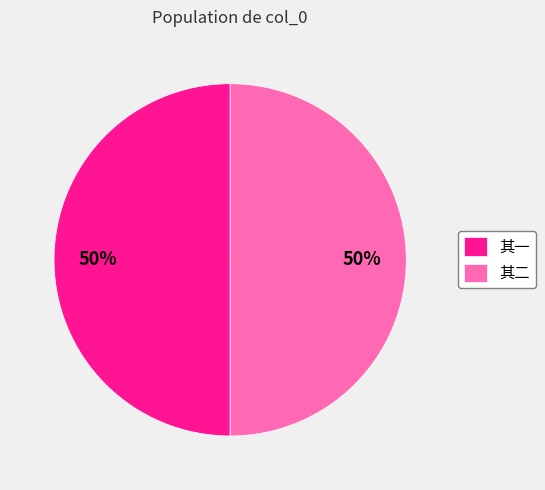

The 其一 slice represents 50% of the pie. True or false?

True